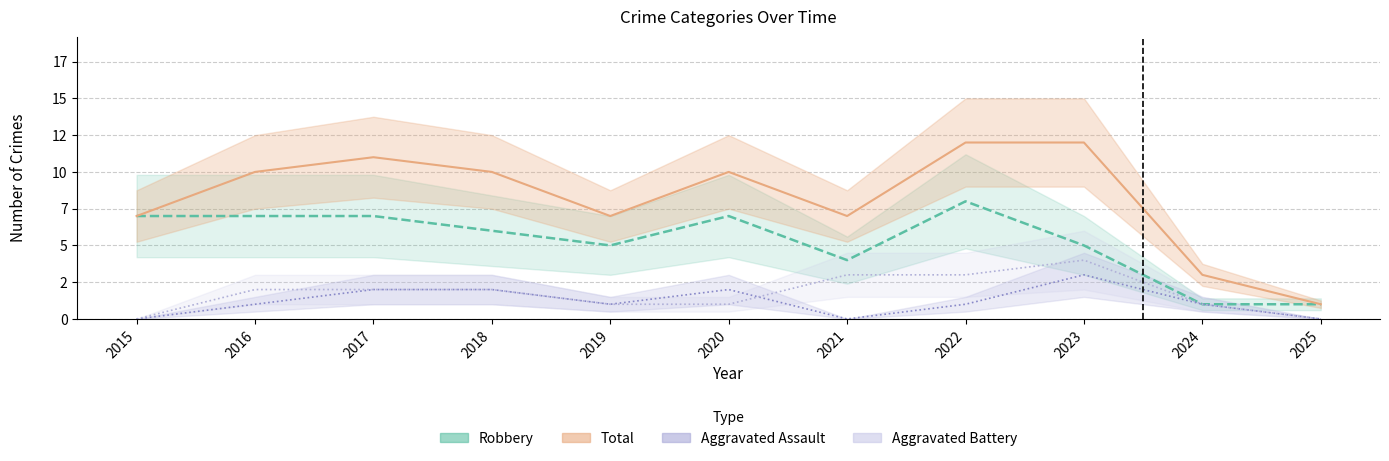

Which series has the largest total across all categories?

Total